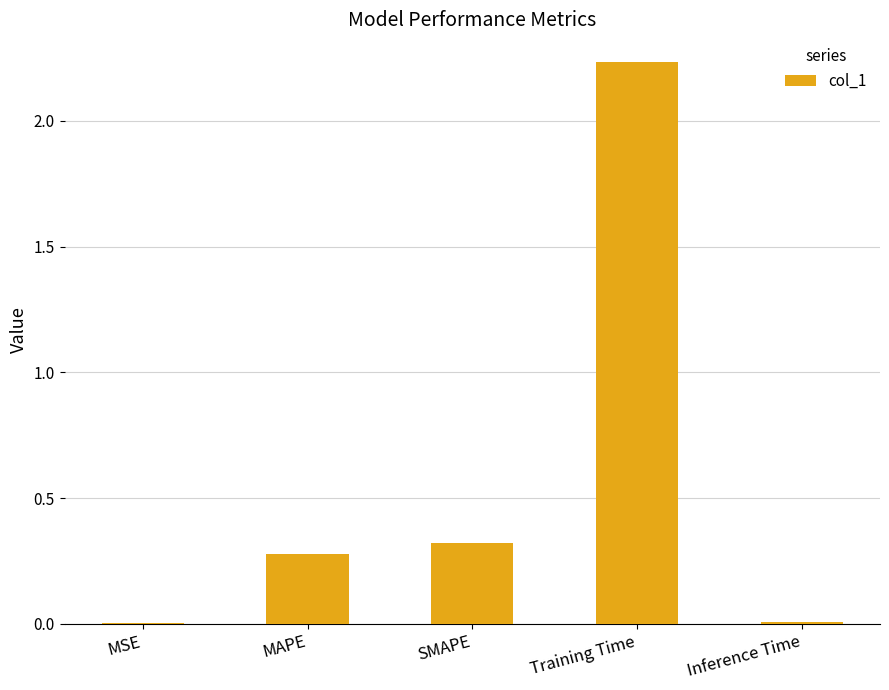

True or false: the data shows 4.0 at Training Time.

False